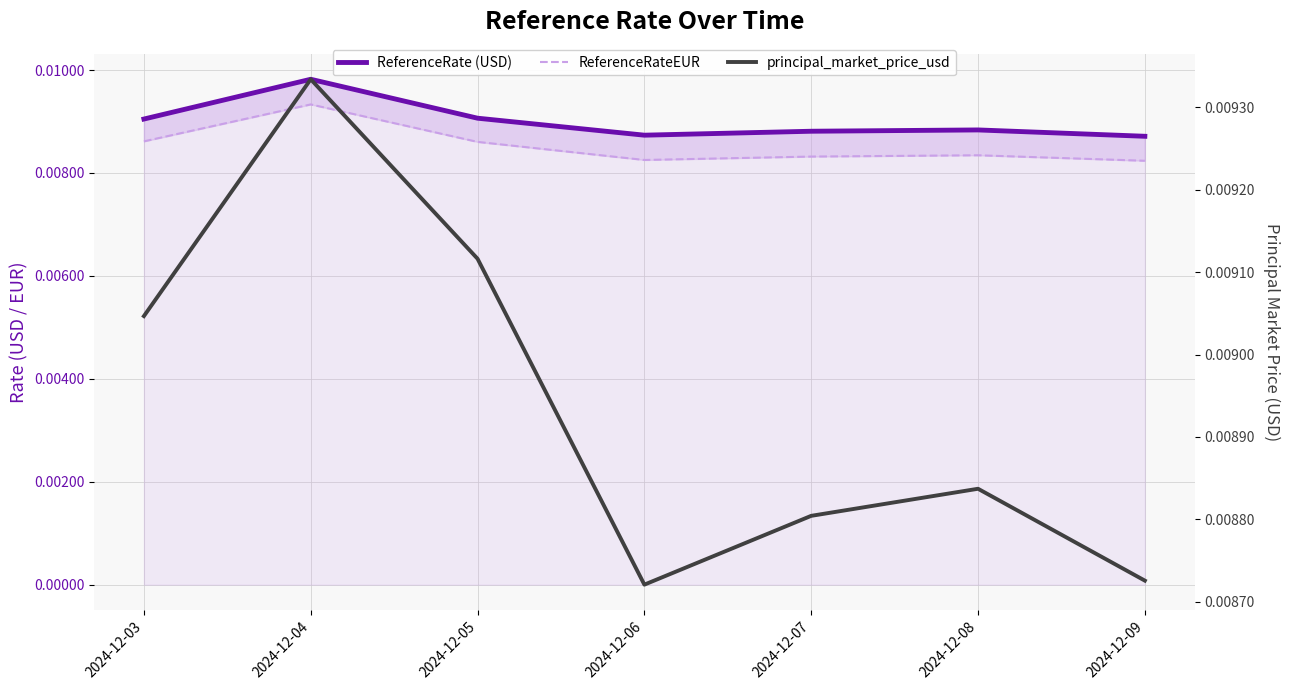

At which category does the chart reach its peak across all series?

2024-12-04